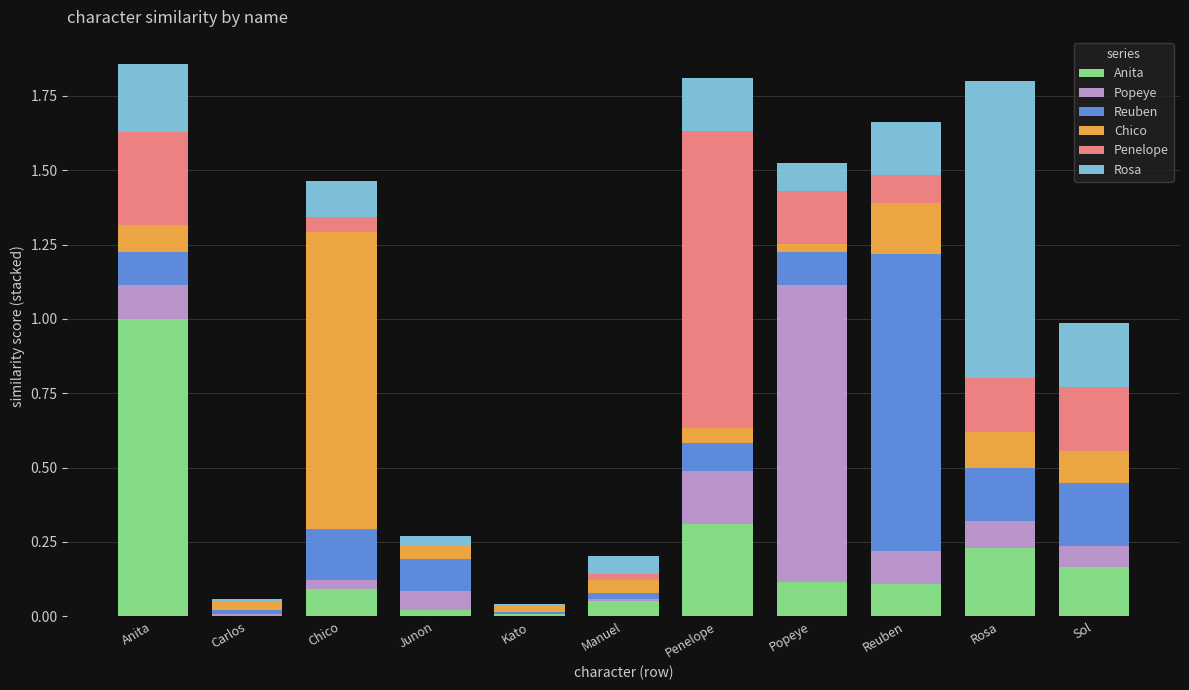

What is the maximum value for Anita?

1.0